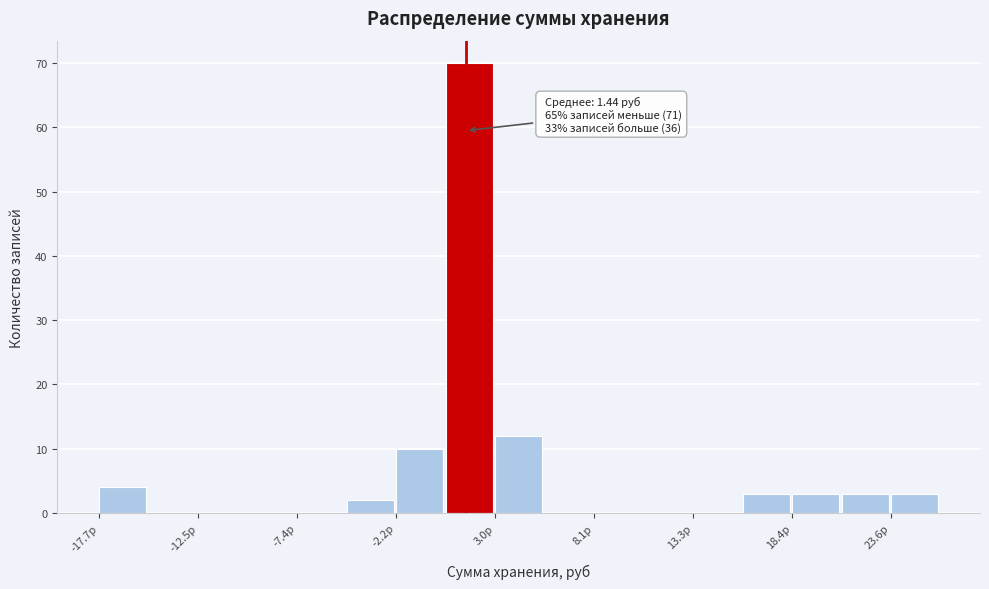

Read against the x-axis, roughly where is the centre of the tallest bar?

2